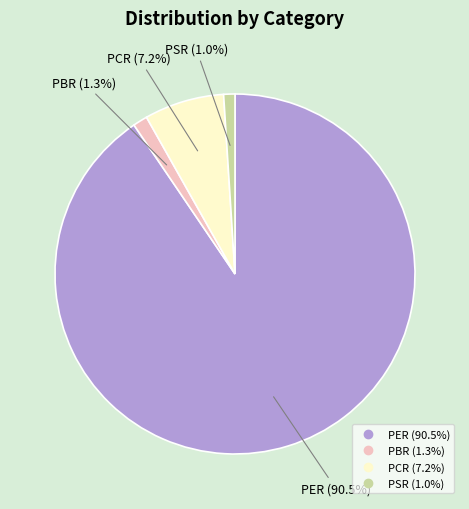

Which slice represents more than half of the pie?

PER